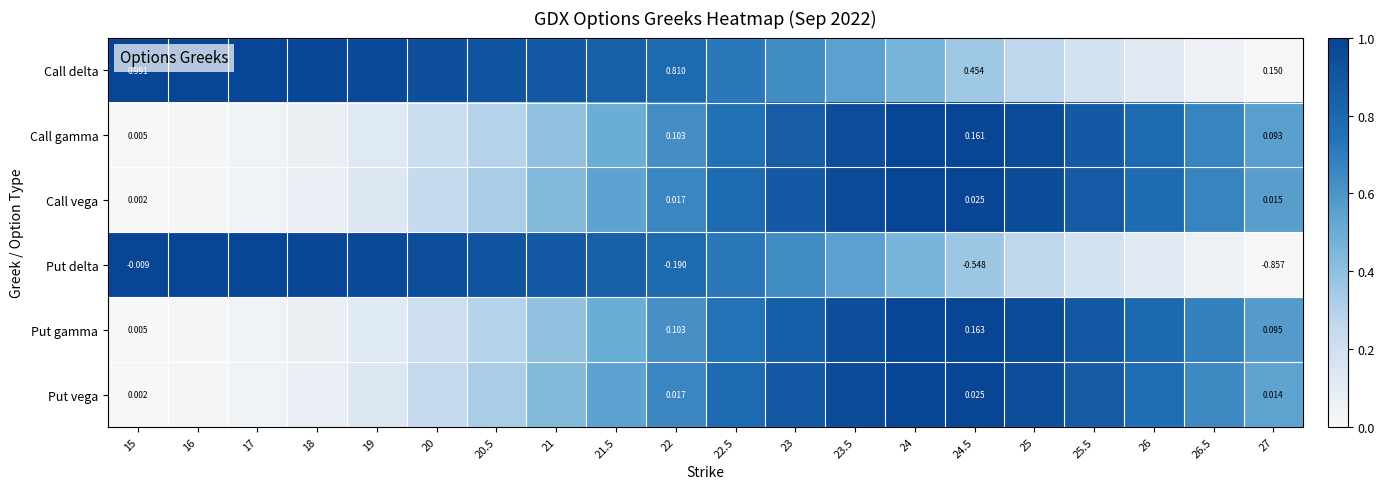

How many values in the Put gamma series exceed 0?

19